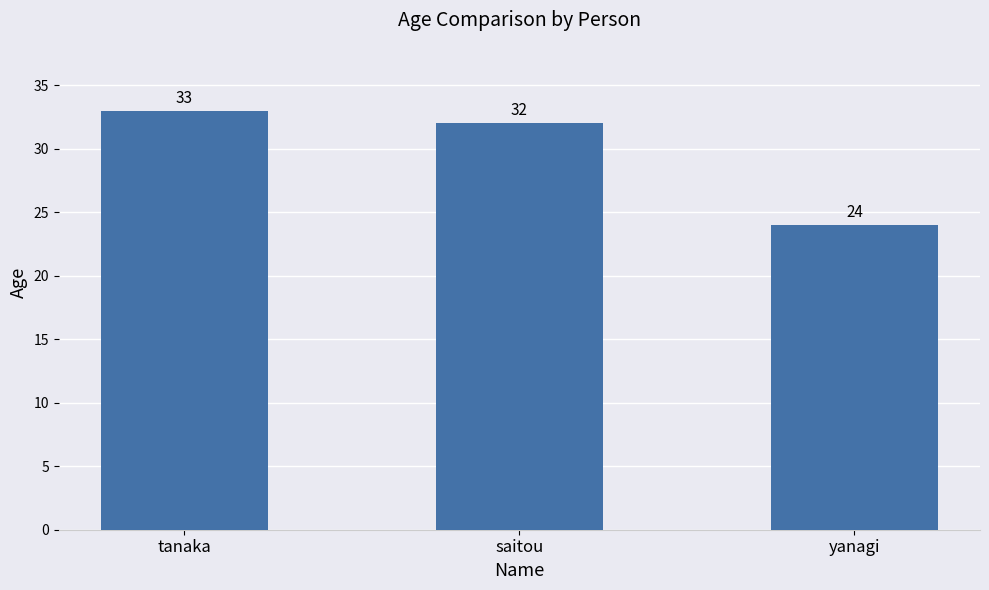

Reading left to right, list all the values displayed in this chart.

33	32	24